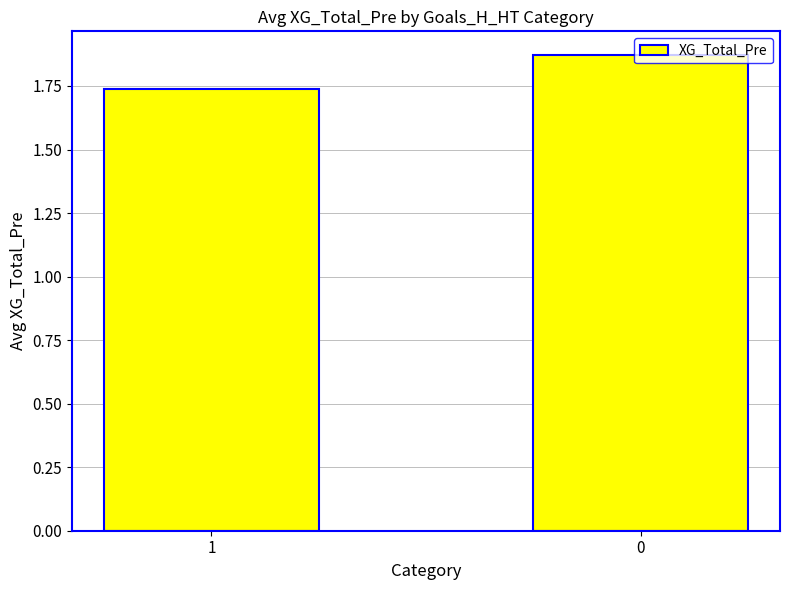

What is the ratio of the value at 1 to the value at 0?

0.9